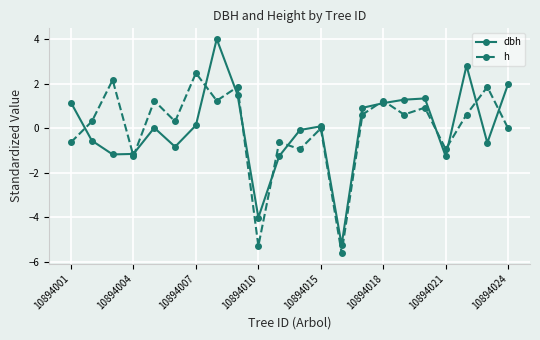

True or false: h and dbh cross at least once.

True